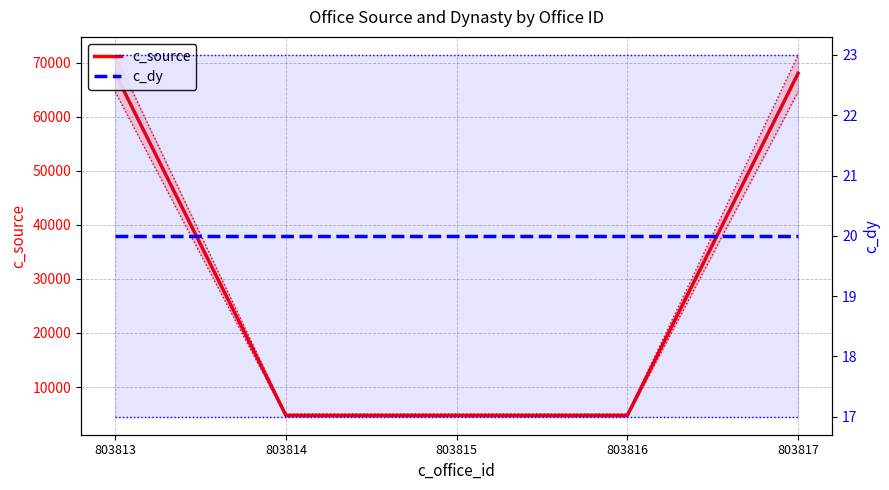

True or false: c_source and c_dy cross at least once.

False